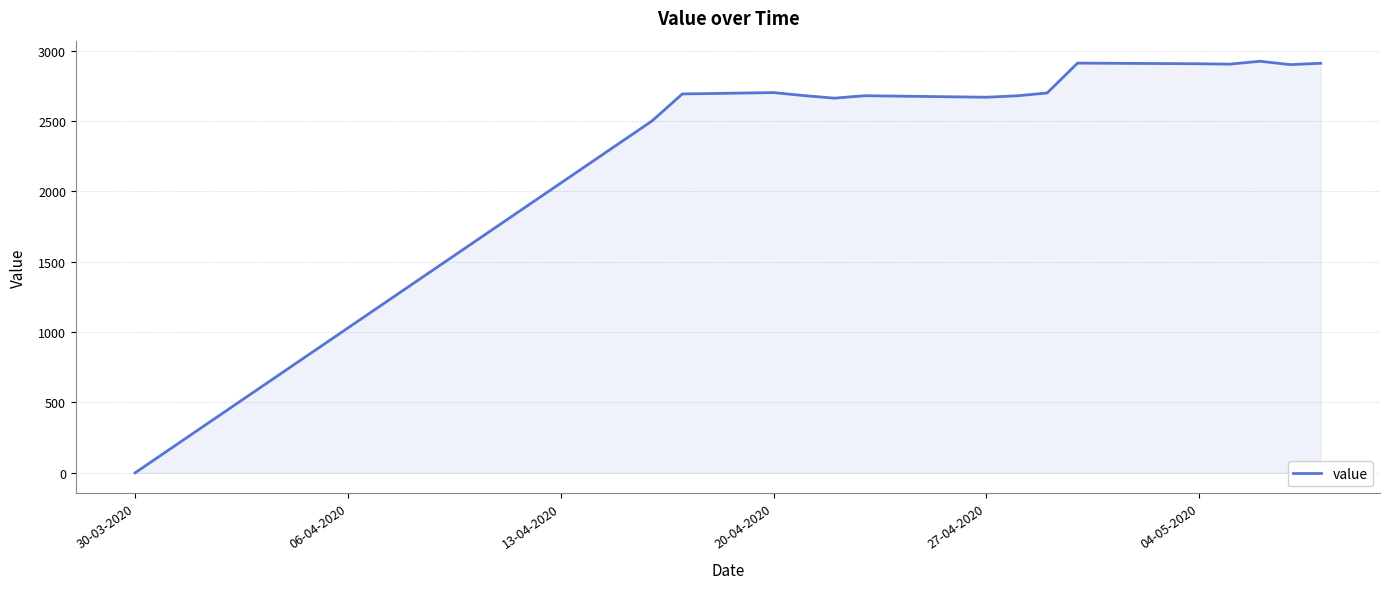

What is the difference between the maximum and minimum values?

2925.3